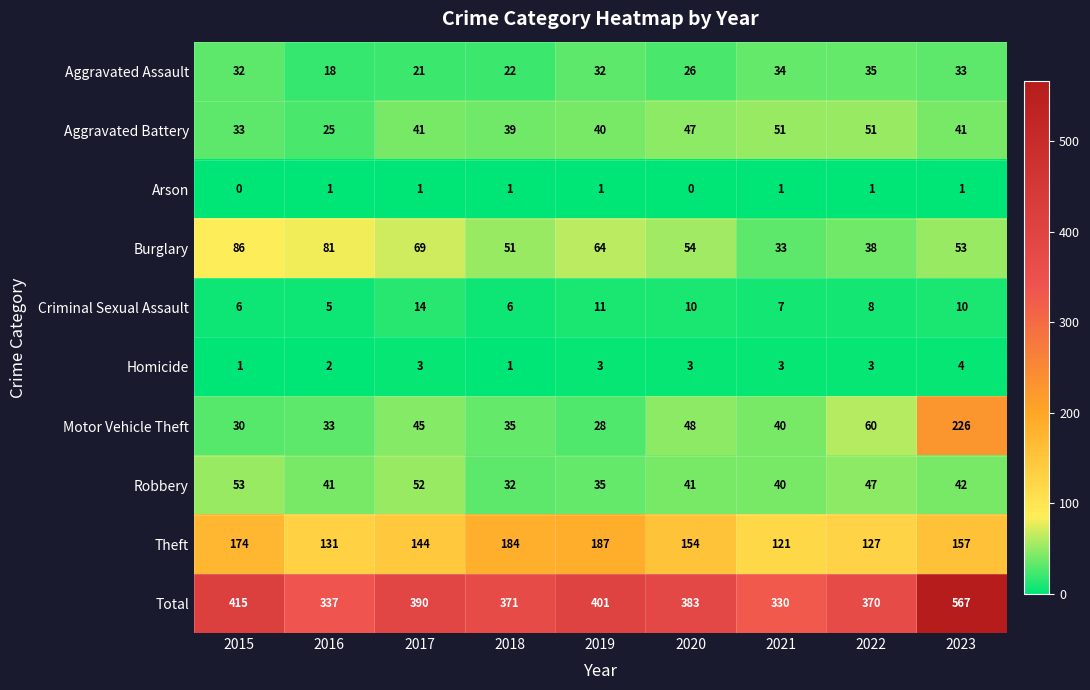

Where does the Robbery series first go above 41?

2015